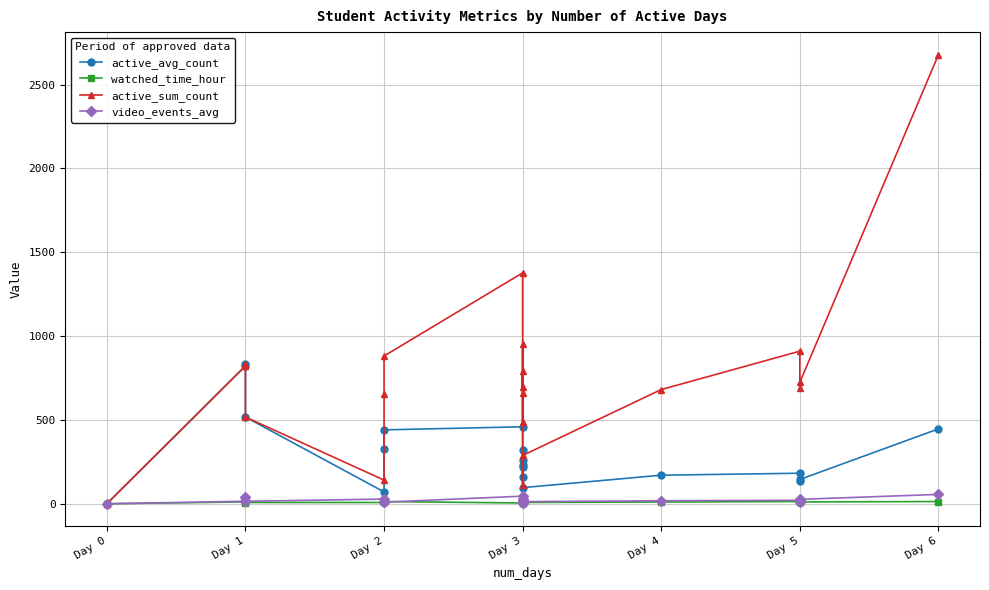

Rank the series by their maximum value, from highest to lowest.

active_sum_count, active_avg_count, video_events_avg, watched_time_hour